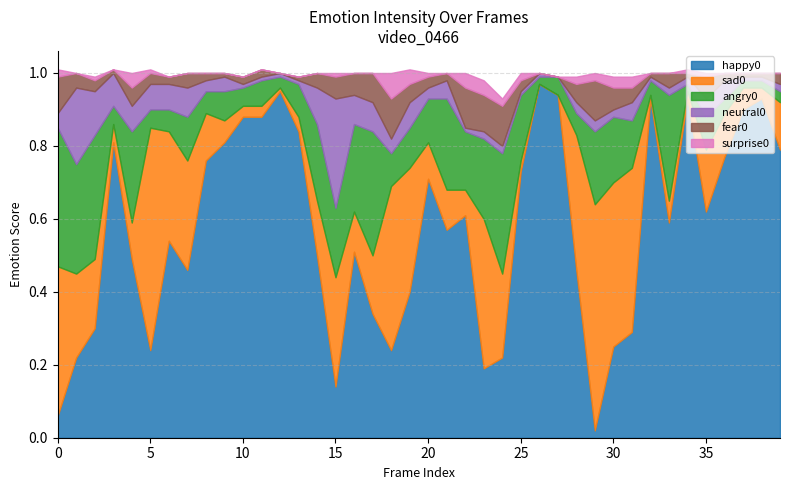

How many intersections are there between surprise0 and neutral0?

6